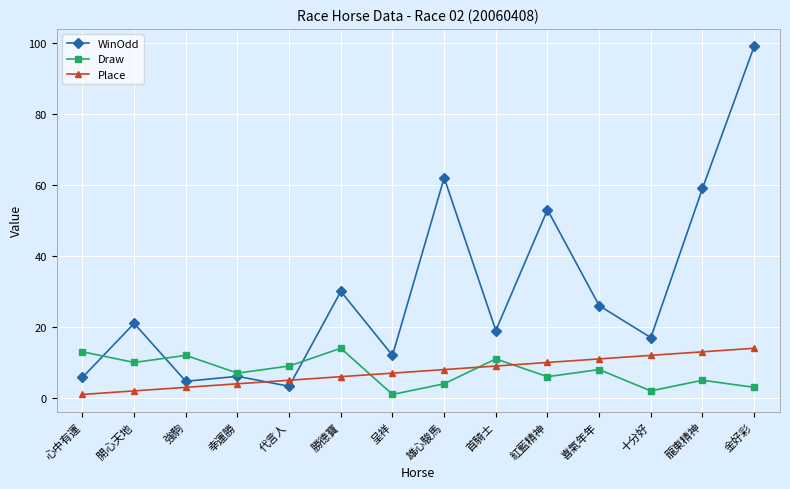

What is the minimum value for Place?

1.0